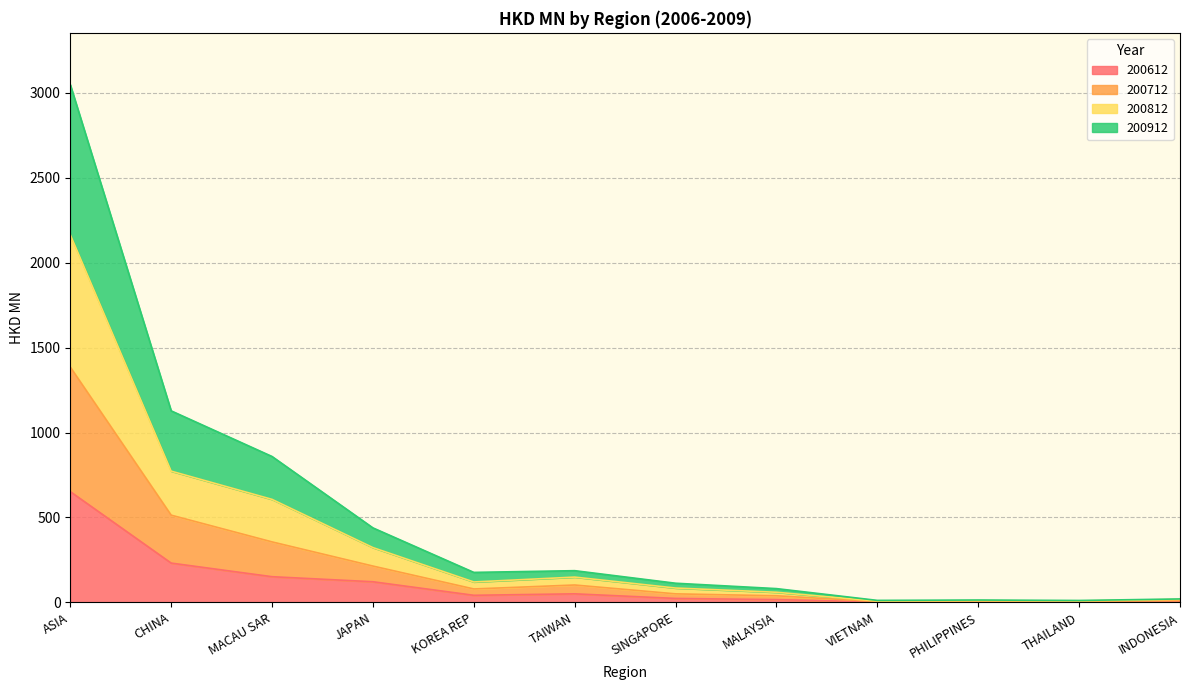

At which category is the sum across all series the highest?

ASIA